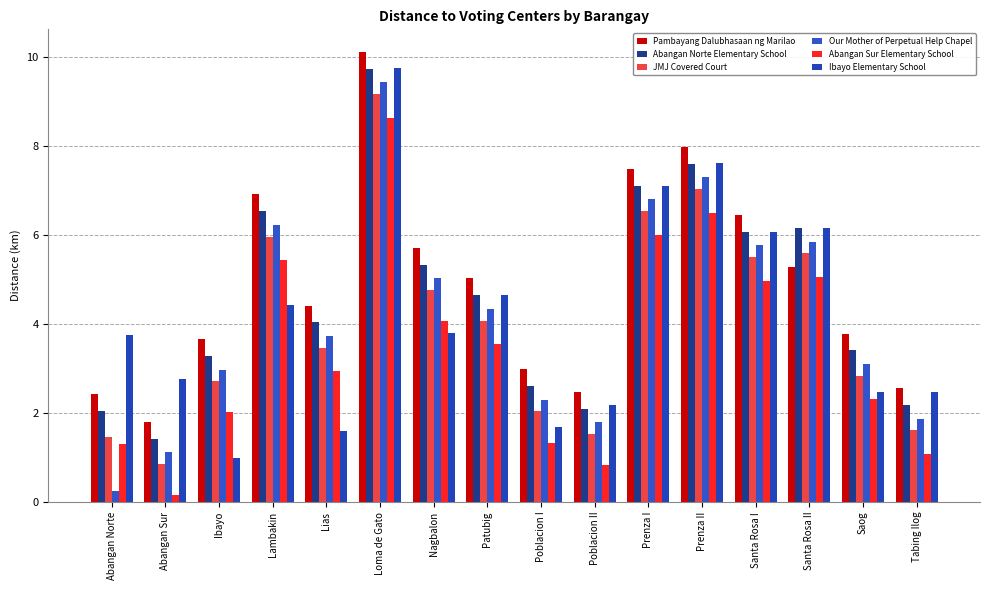

Which series changed the most between Abangan Sur and Tabing Ilog?

Abangan Sur Elementary School